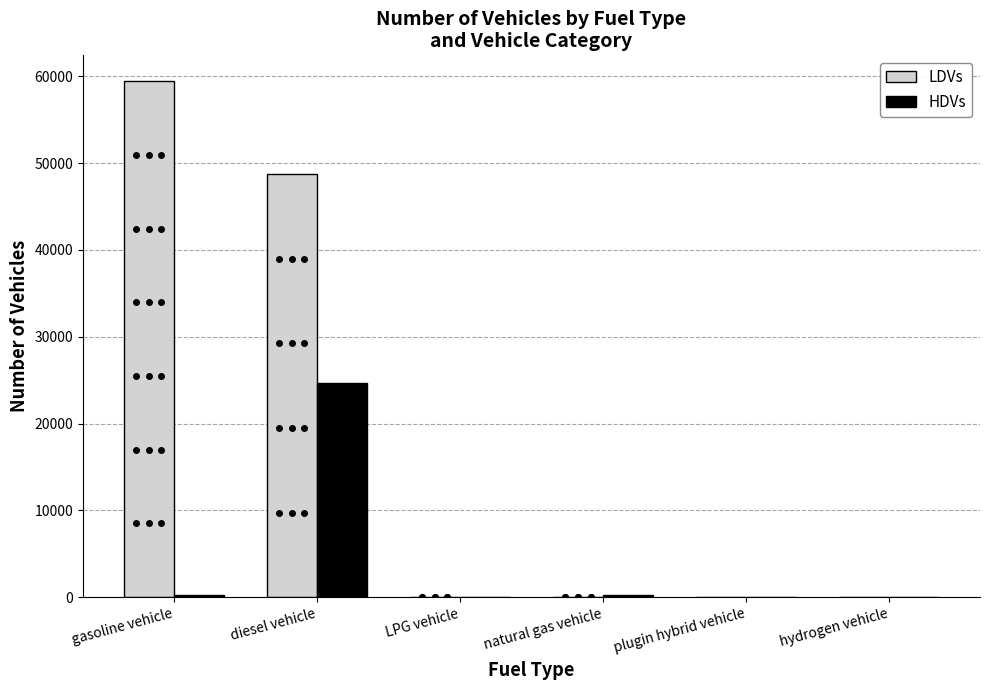

The LDVs series shows 59432 at gasoline vehicle. True or false?

True